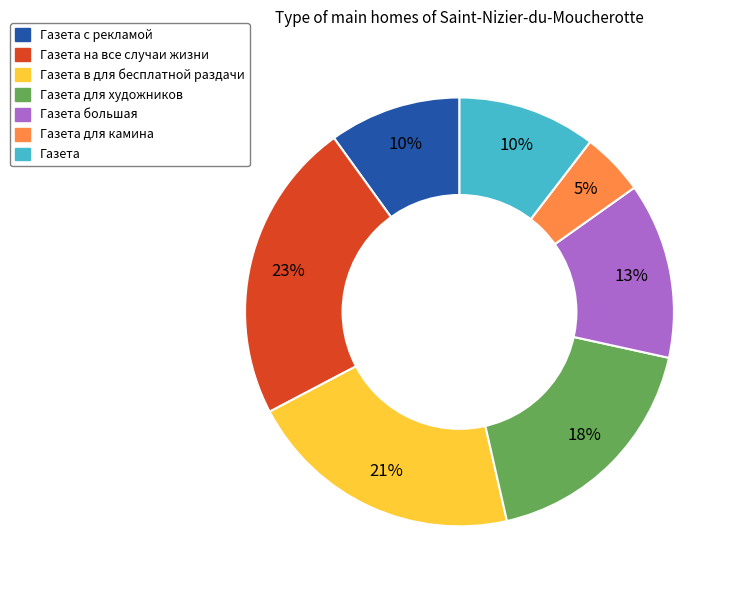

To the nearest percent, what is the difference between the largest and smallest slice percentages?

18%